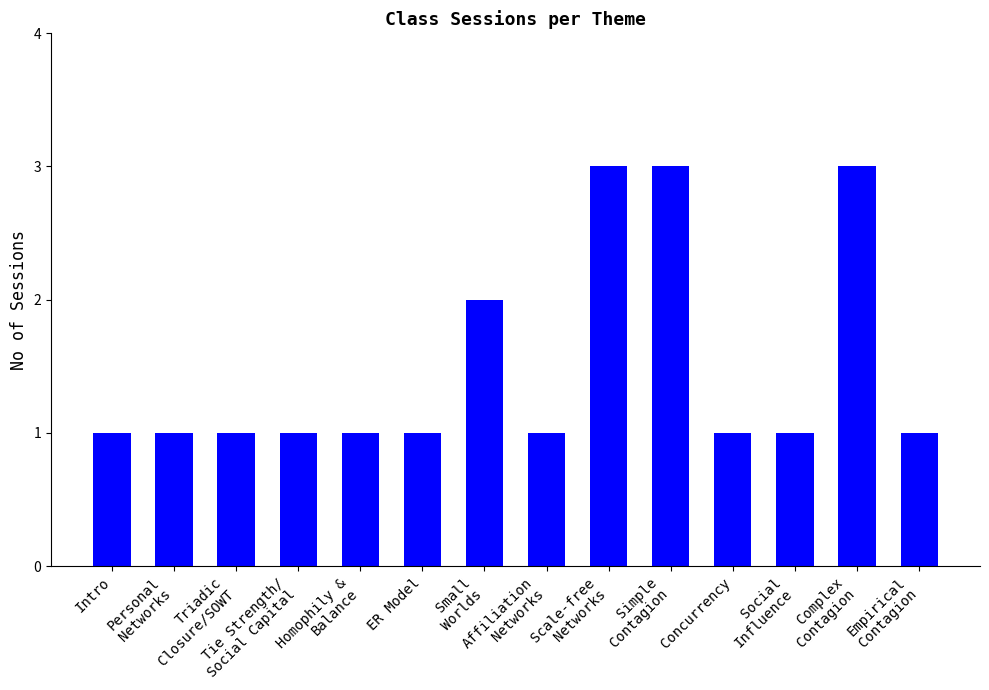

What is the ratio of the value at Homophily &
Balance to the value at Intro?

1.0